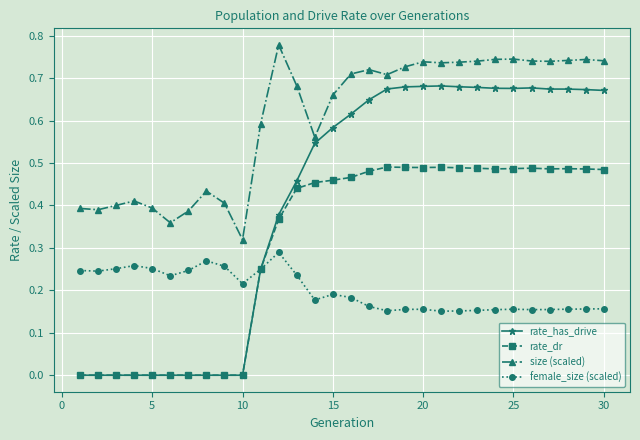

Which series has the widest spread of values?

rate_has_drive